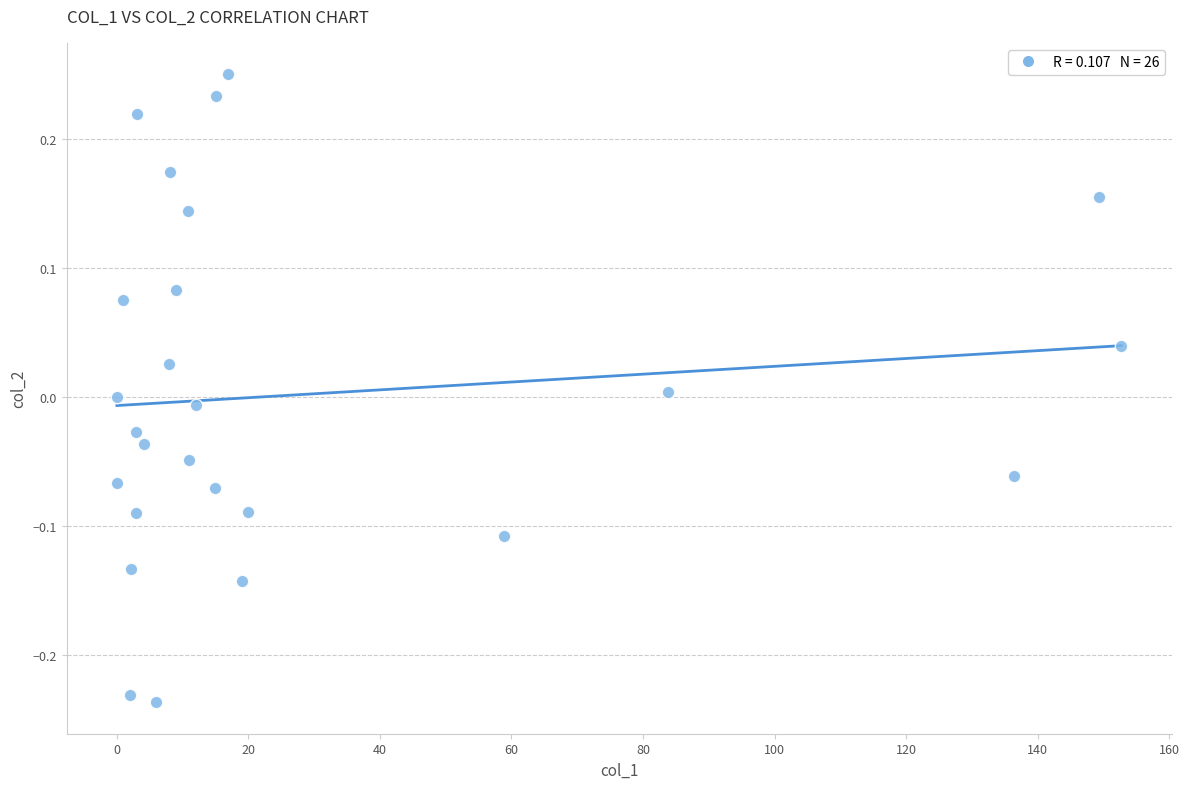

What is the range of Y values (max minus min)?

0.5